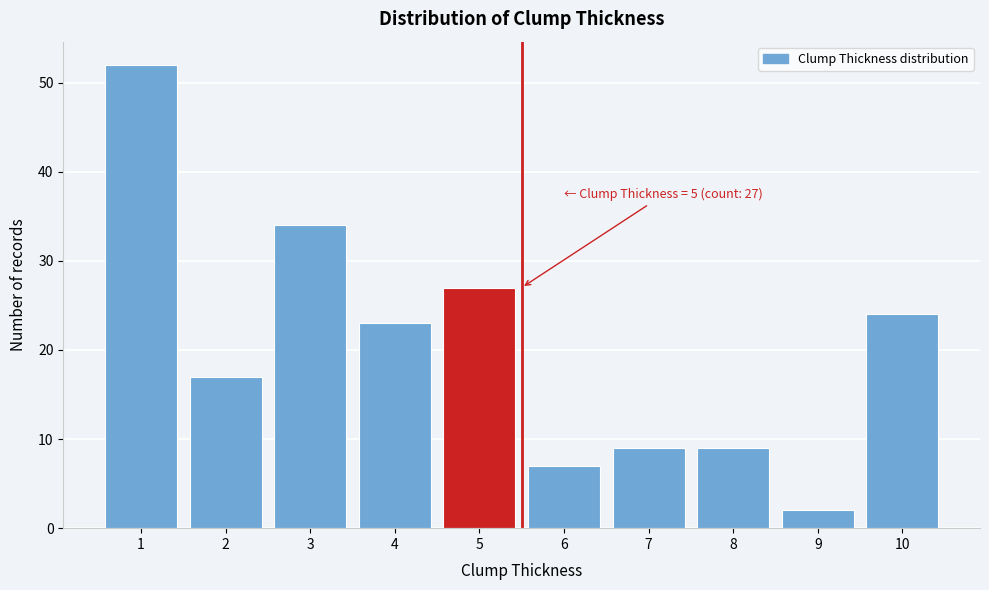

Reading left to right, transcribe all the data shown in this chart.

52	17	34	23	27	7	9	9	2	24